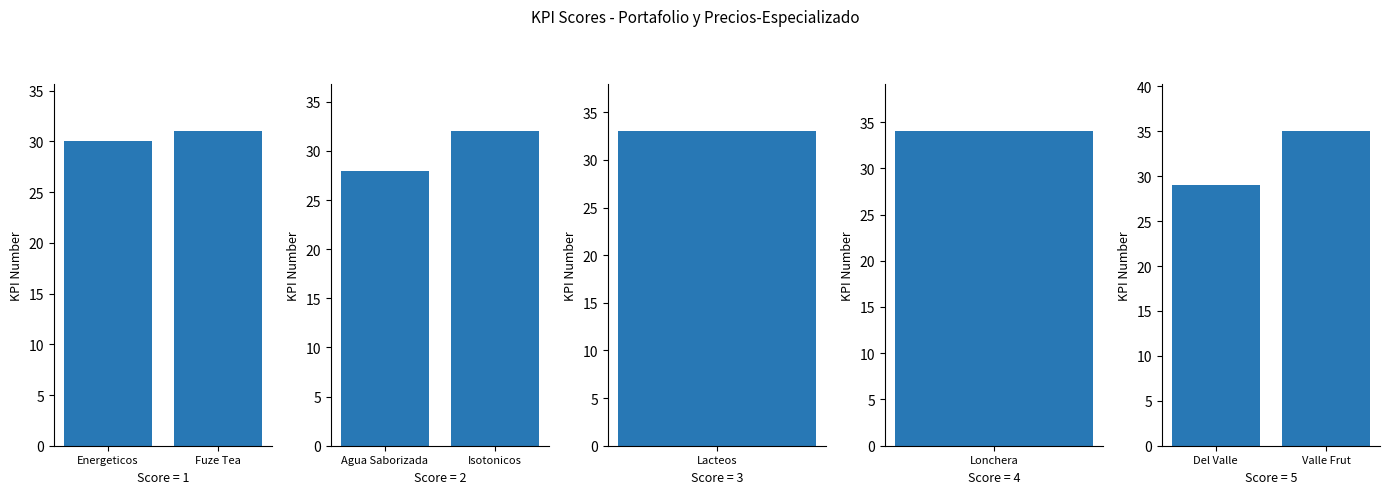

Between Fuze Tea and Energeticos, which is larger?

Fuze Tea